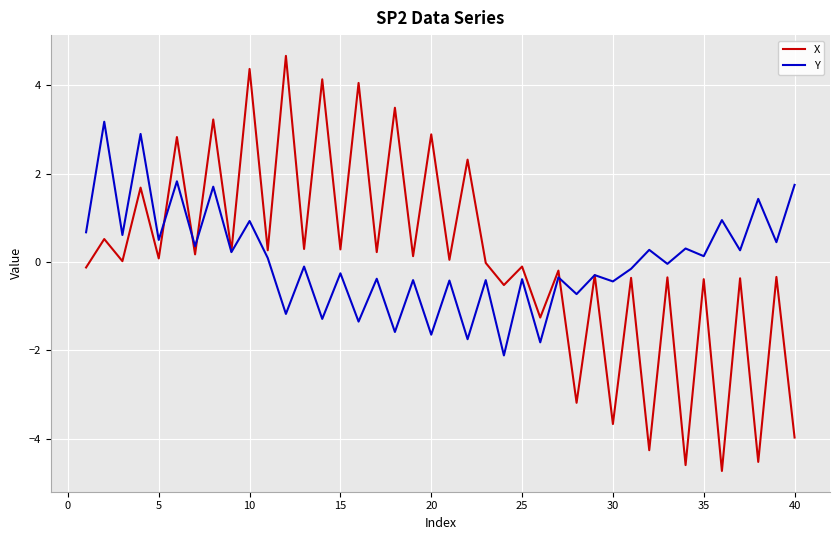

Rank the series by their maximum value, from highest to lowest.

X, Y